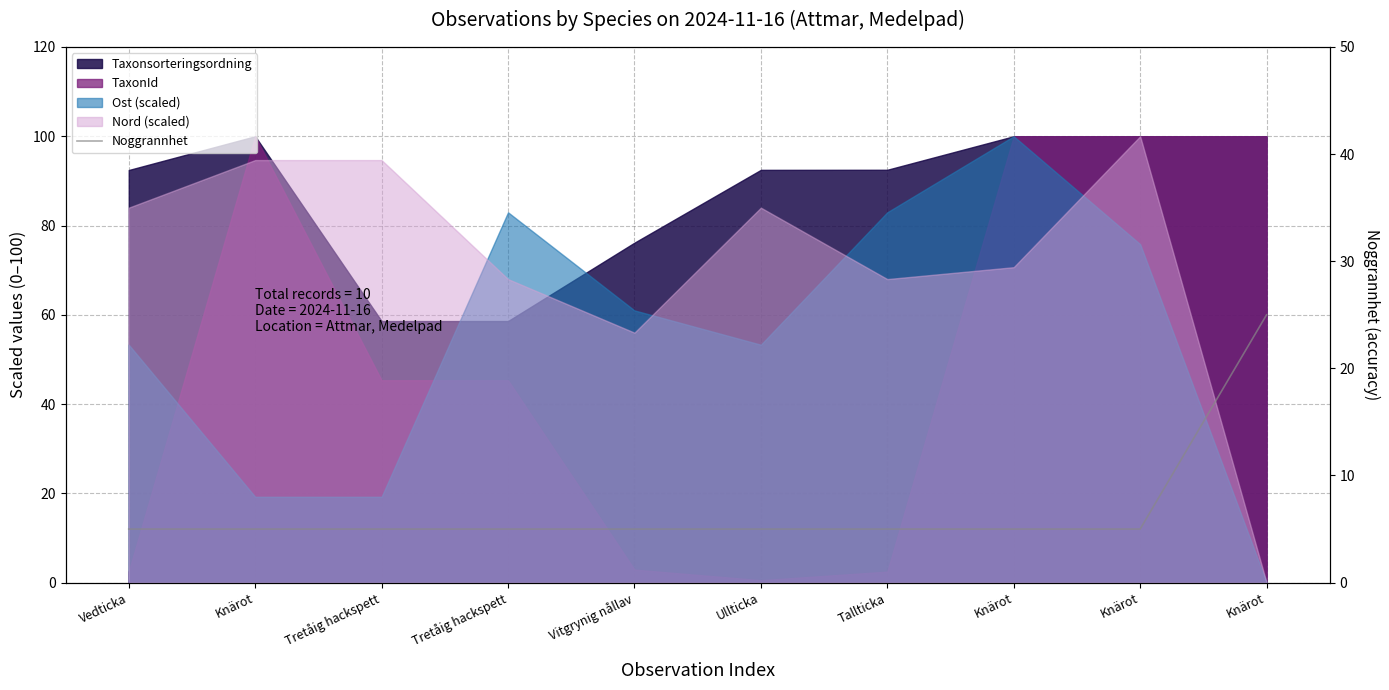

How many lines are shown in the chart?

1